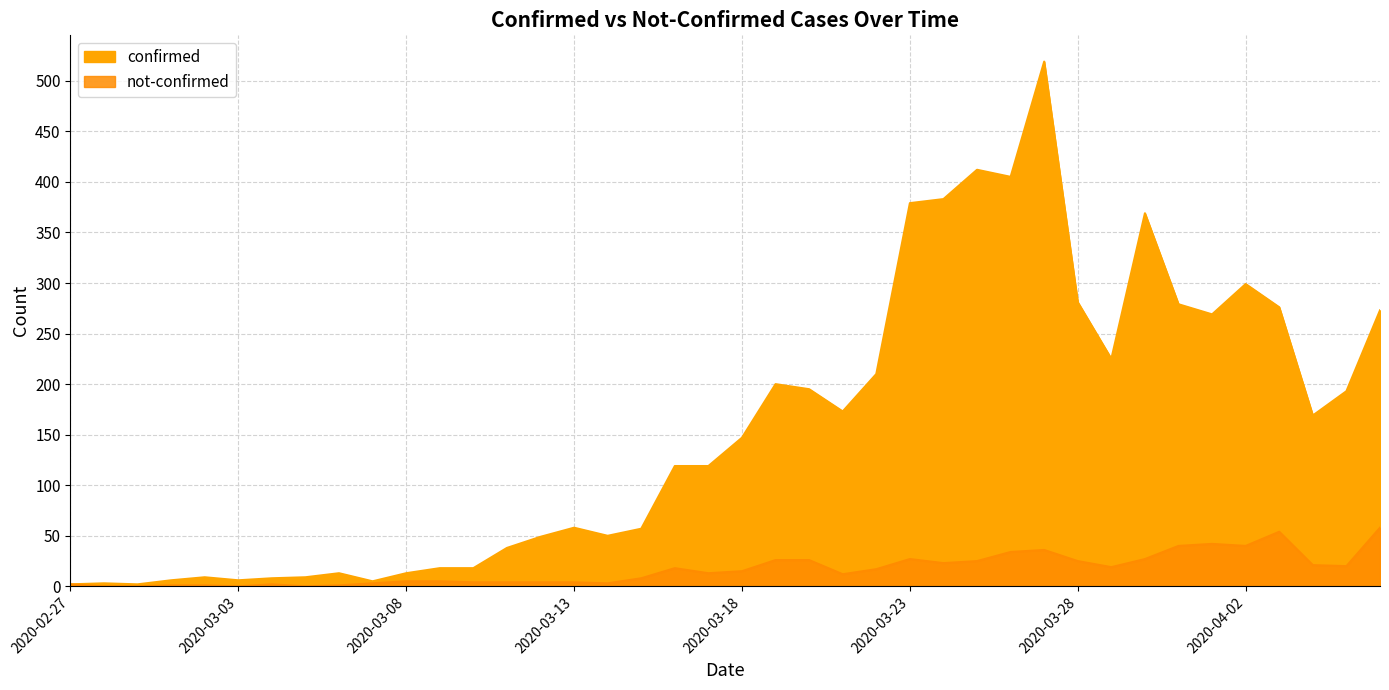

How many lines are shown in the chart?

2